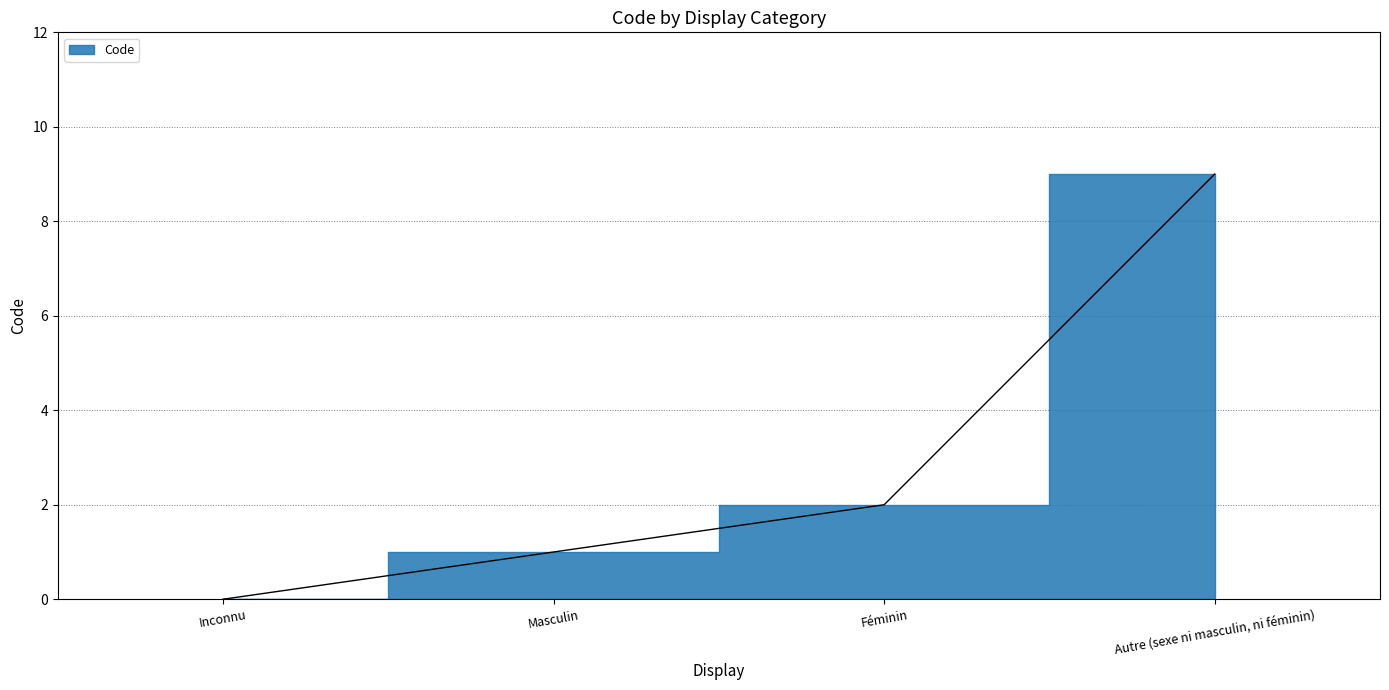

What is the greatest value displayed?

9